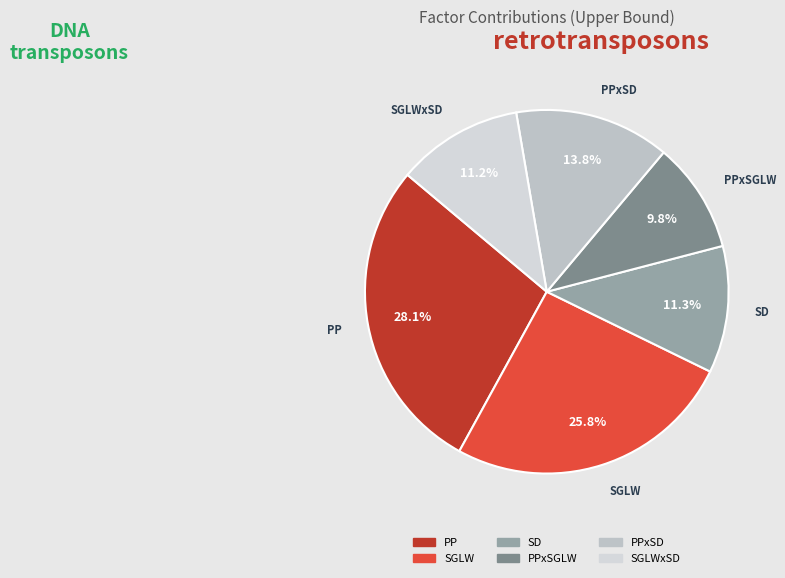

Count the number of slices in the pie.

6